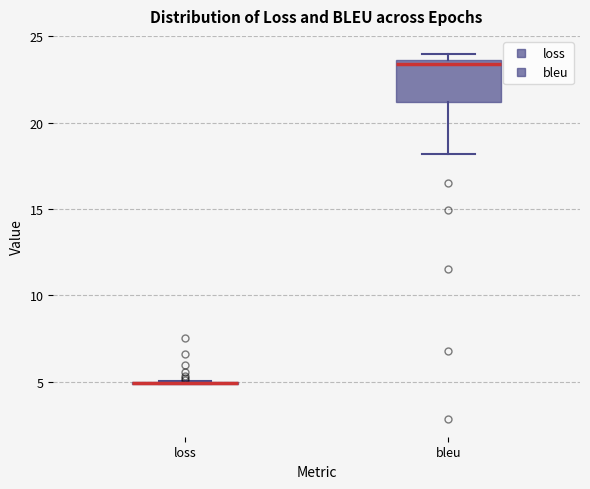

Reading left to right, transcribe this box plot: for each box, give where its median line is, the range the box spans, and where its two whiskers end, as read against the y-axis. The values are not printed on the chart, so give them approximately, as read against the axis.

loss: box collapsed to a line at 5.0, whiskers 5.0 to 5.0
bleu: median 23.5 (just below the box's upper edge), box 21.0 to 23.5, whiskers 18.0 to 24.0